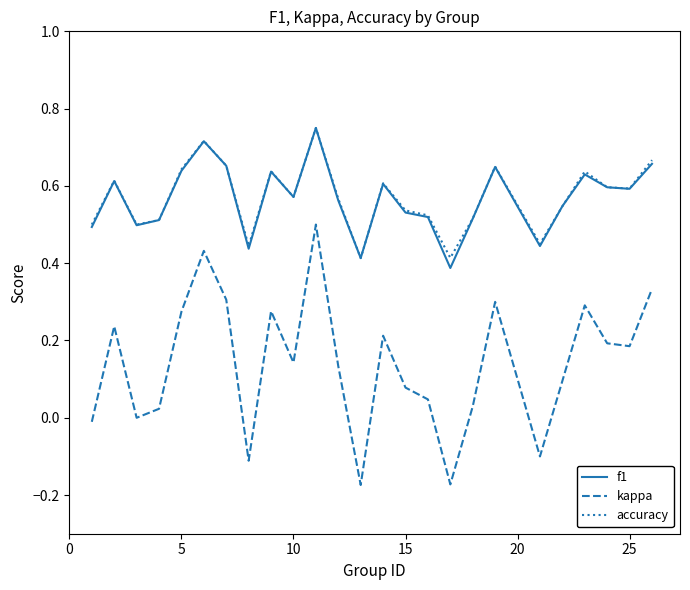

Which series has the largest range (max minus min)?

kappa